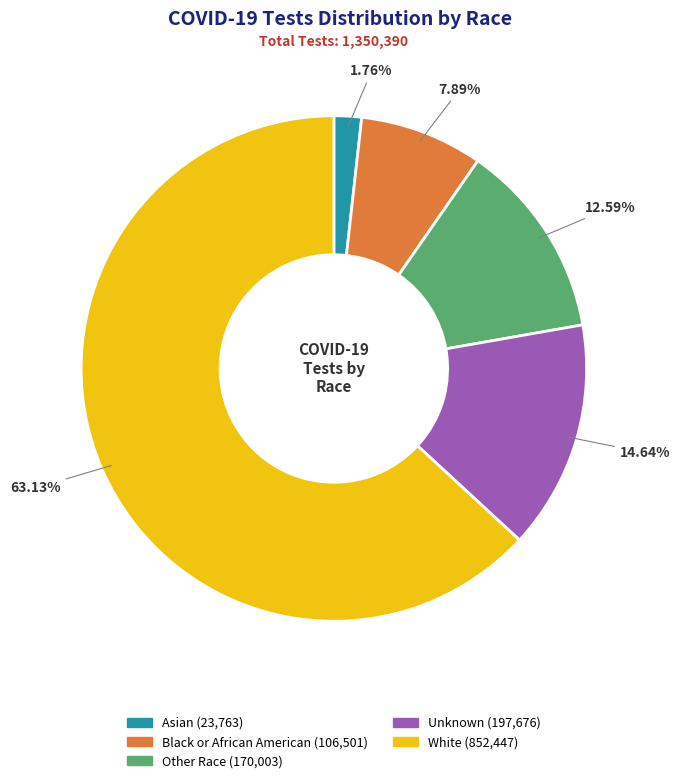

Rank the categories by value from highest to lowest.

White, Unknown, Other Race, Black or African American, Asian